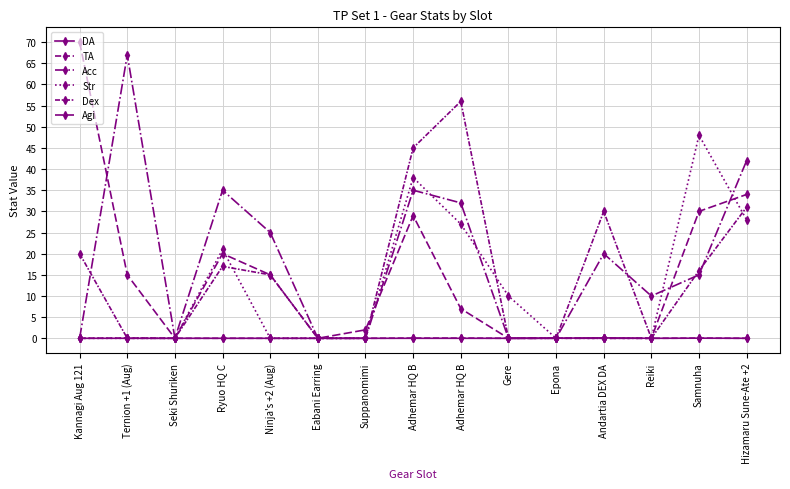

Count the number of data series in this chart.

6